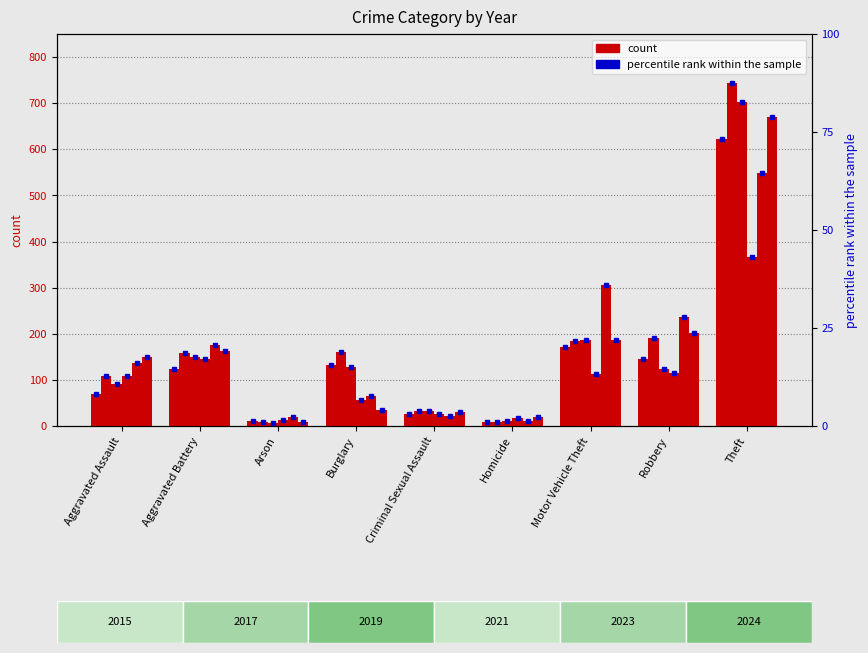

What is the value of the 8th bar from the left?

17.2